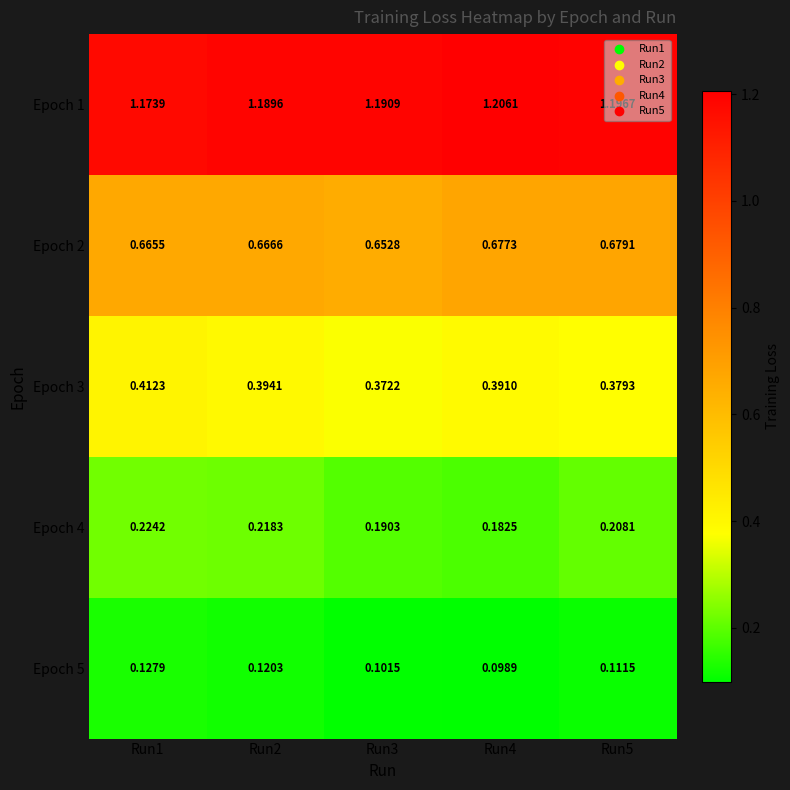

Is the value of Epoch 4 at Run4 greater than the value of Epoch 2 at Run2?

No